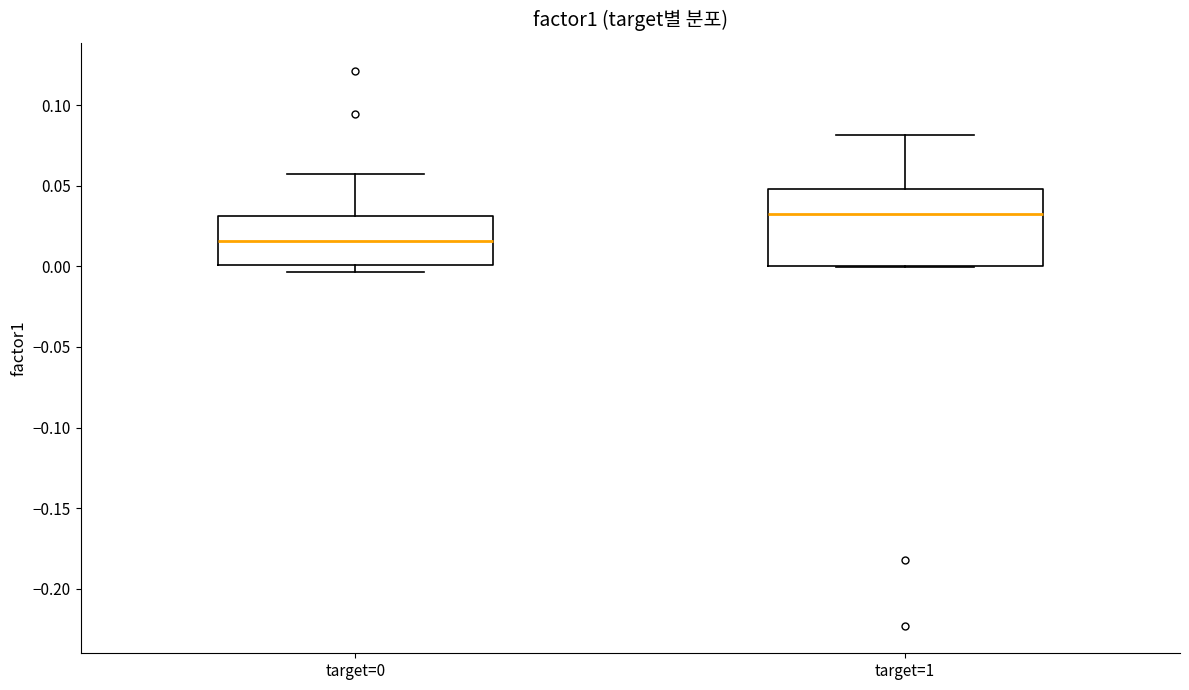

Where is the lower edge of the box for target=1 on the y-axis? The values are not printed on the chart, so give them approximately, as read against the axis.

0.000